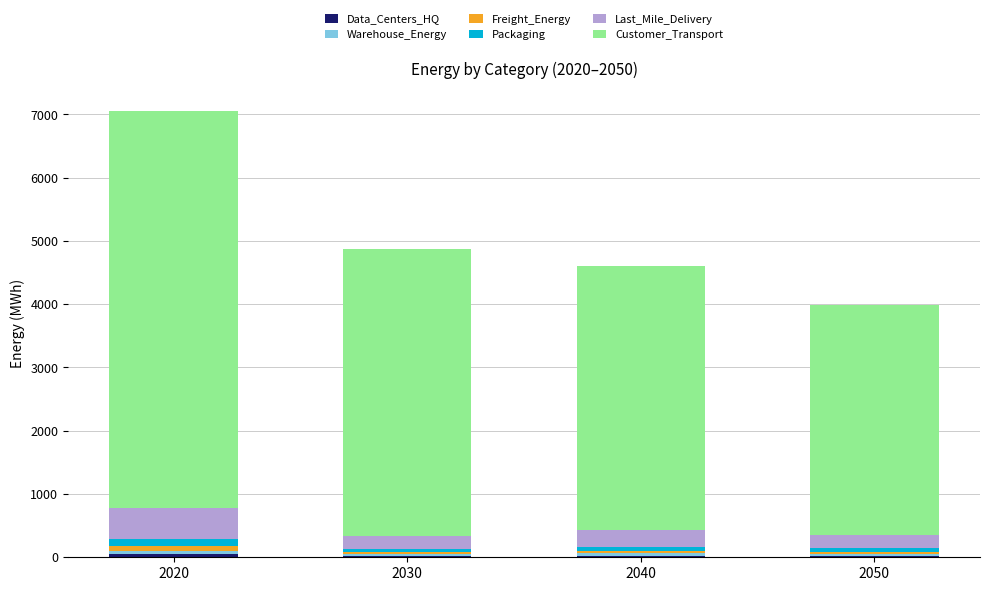

At which category is the sum across all series the highest?

2020